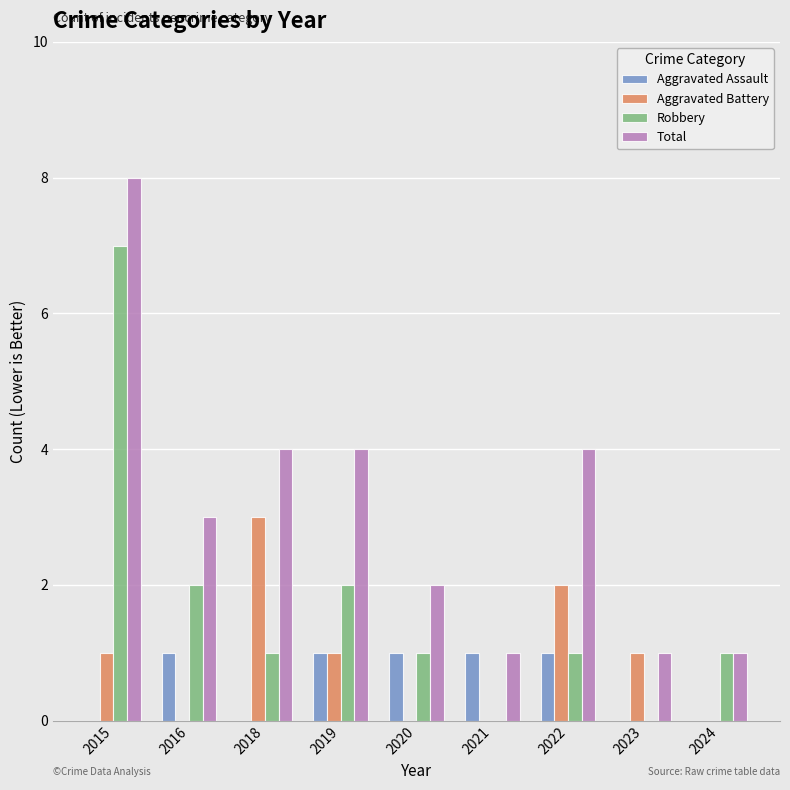

What is the maximum value shown in the chart?

8